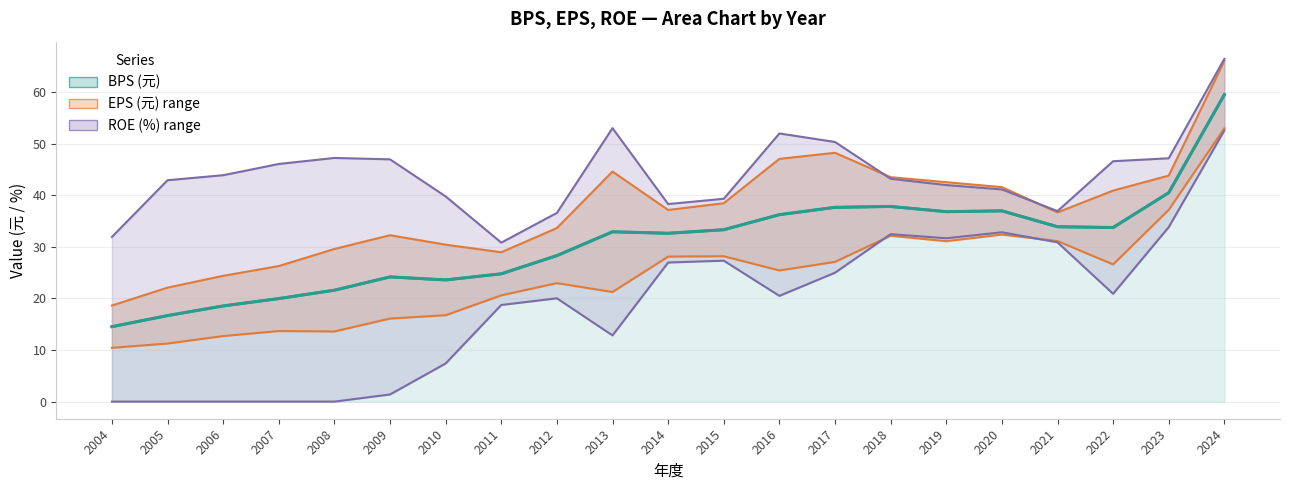

Which category has the lowest value across all series?

2004